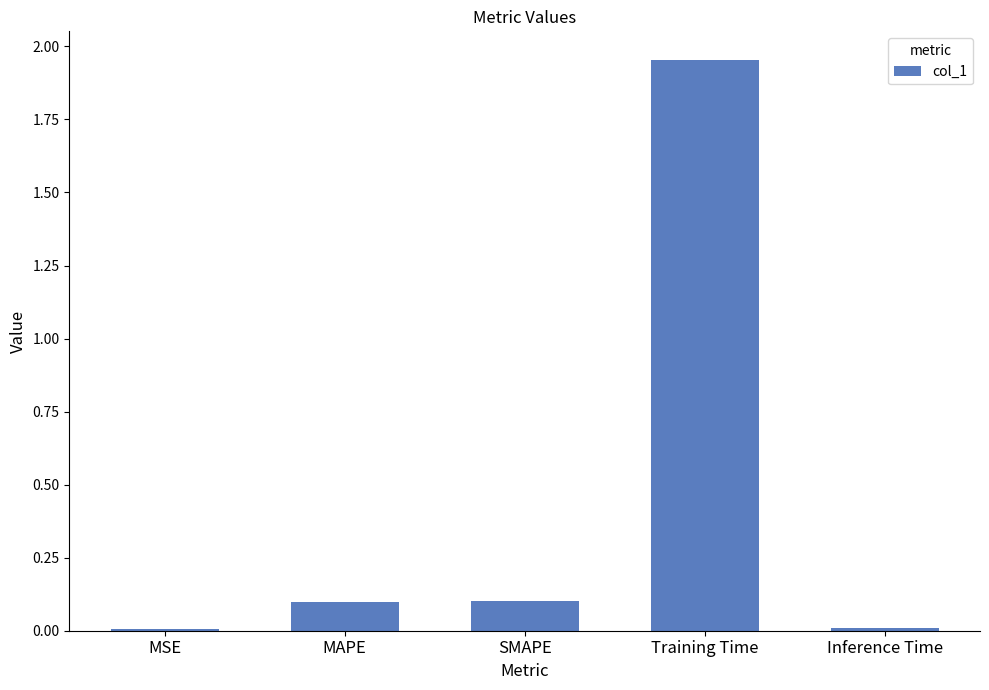

What is the sum of all values?

2.2